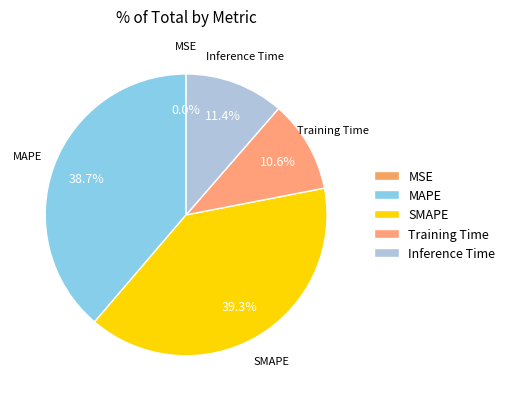

What percentage is NOT represented by SMAPE?

60.7%